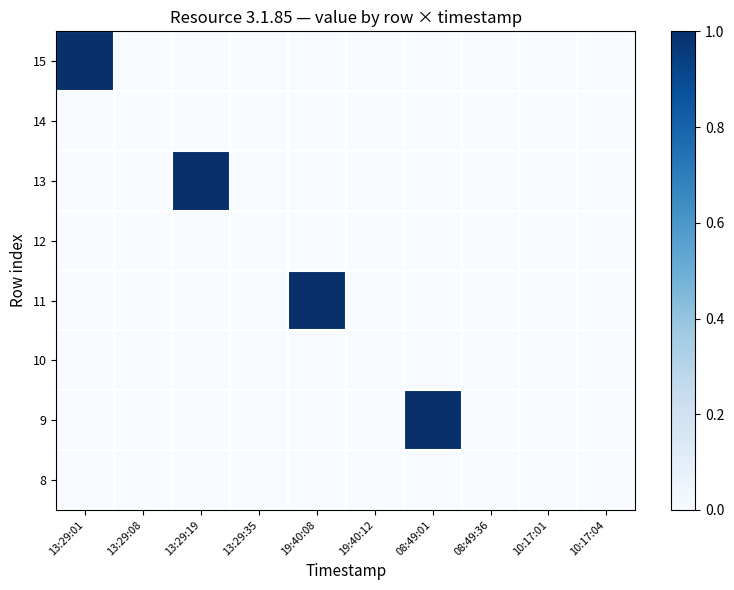

What is the difference between the highest and lowest values at 08:49:01?

1.1